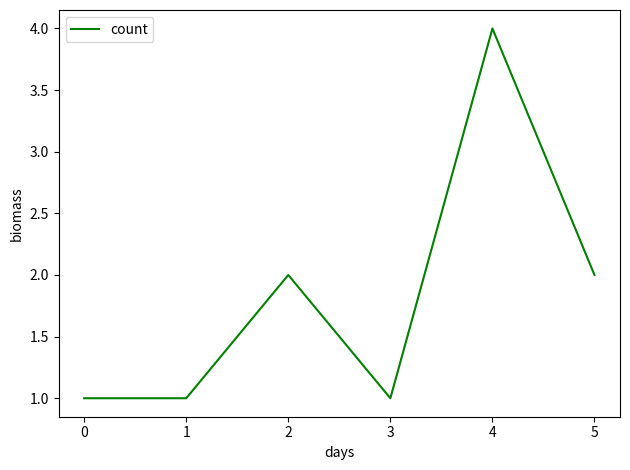

How many values are between 1 and 2?

5